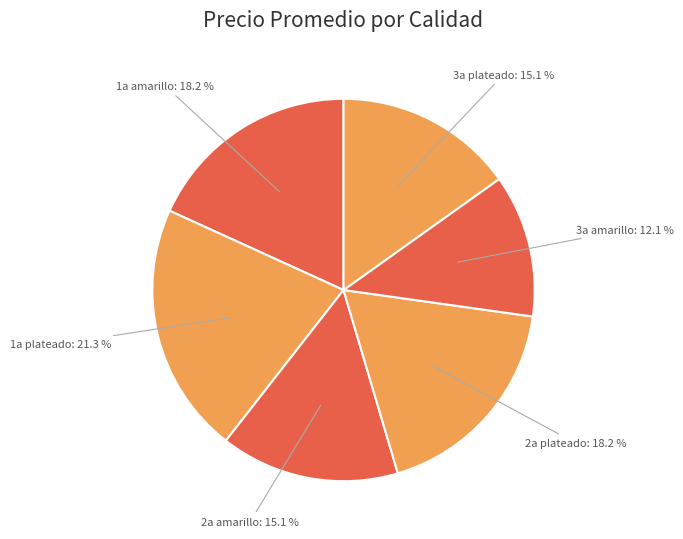

Count the number of slices in the pie.

6